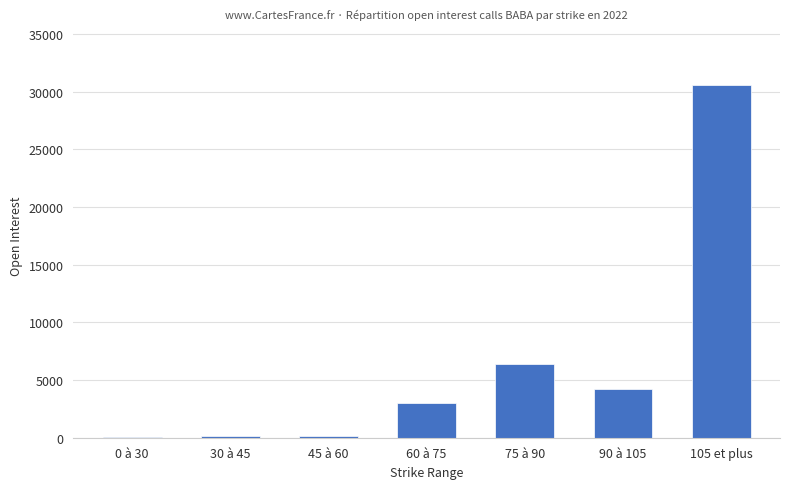

Where is the data nearest to the value 15292?

75 à 90